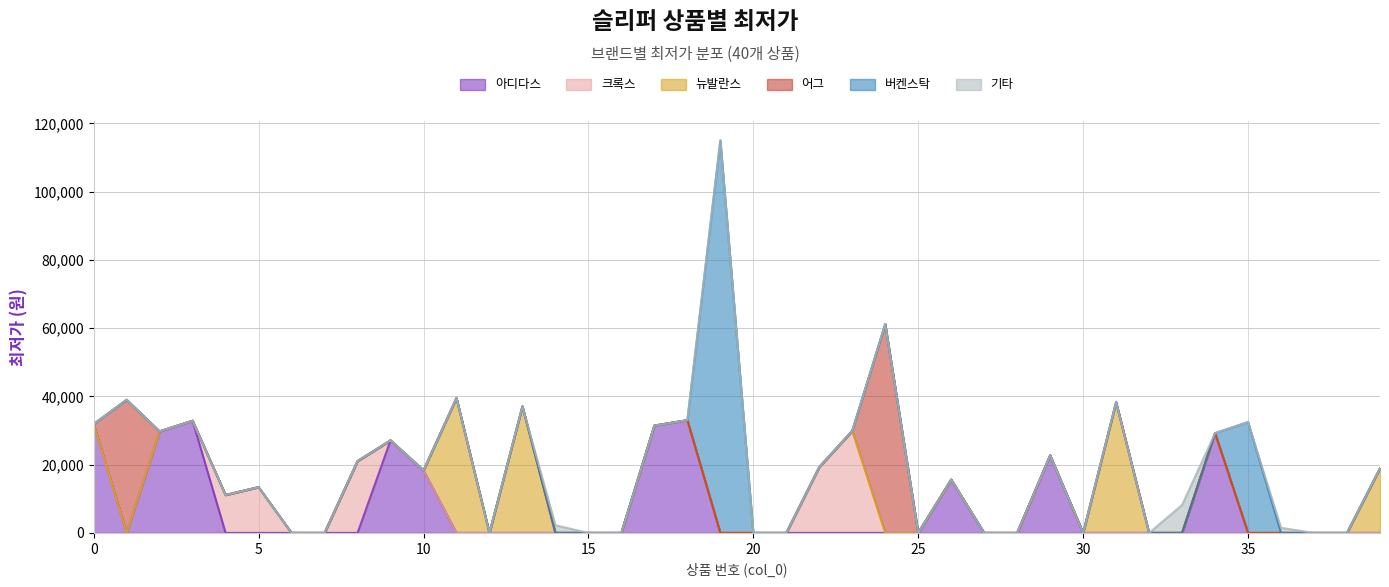

How many lines are shown in the chart?

6